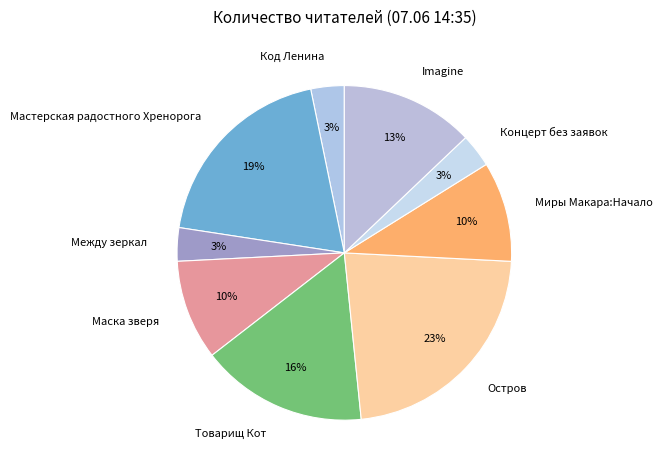

Is there a majority slice in this chart?

No